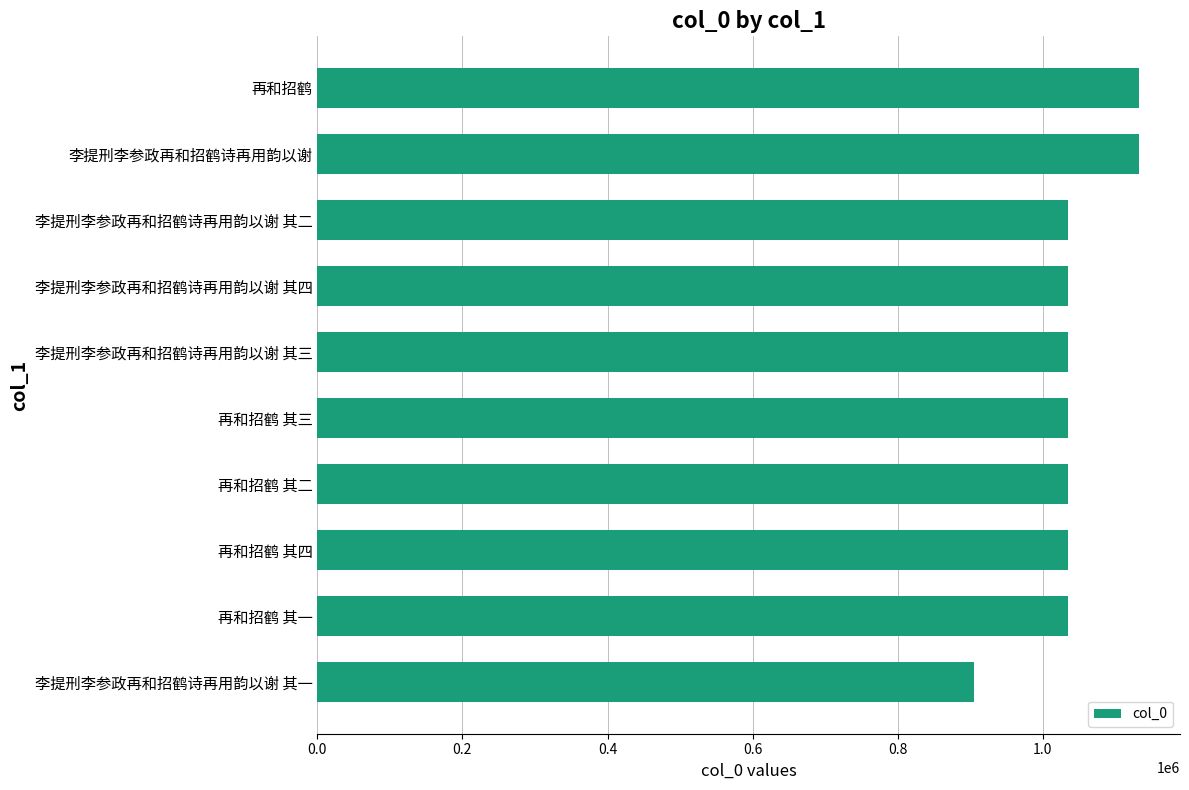

Is it true that the value at 李提刑李参政再和招鹤诗再用韵以谢 其三 is 1034475?

True